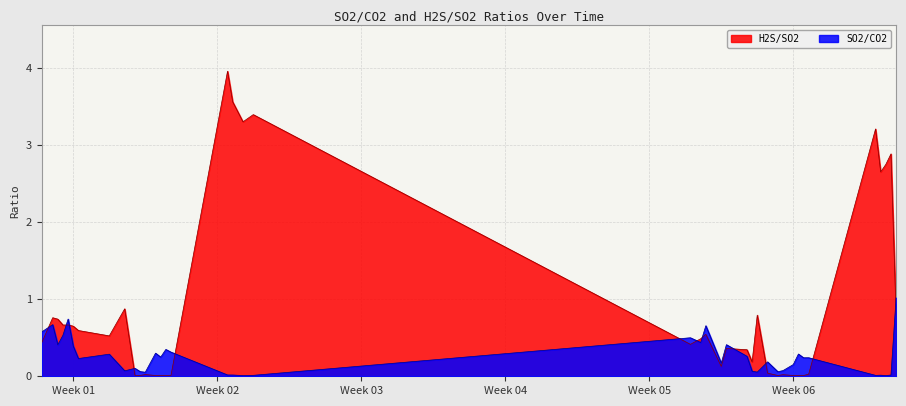

Rank the series by their average value, from highest to lowest.

H2S/SO2, SO2/CO2